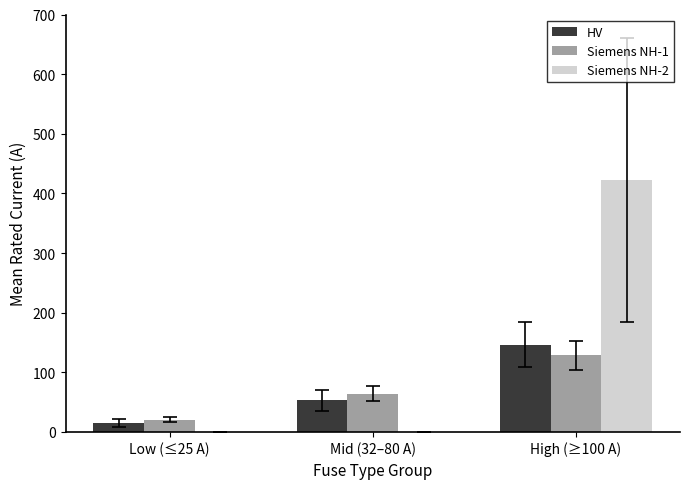

At which label is HV closest to 80?

Mid (32–80 A)